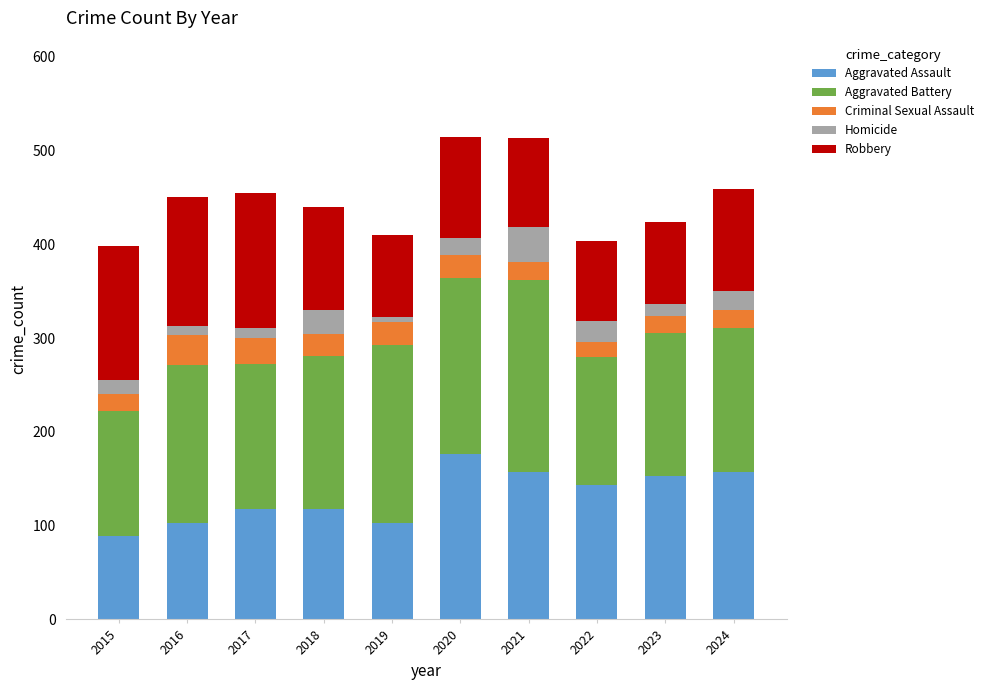

Which category has the highest value in the Aggravated Assault series?

2020